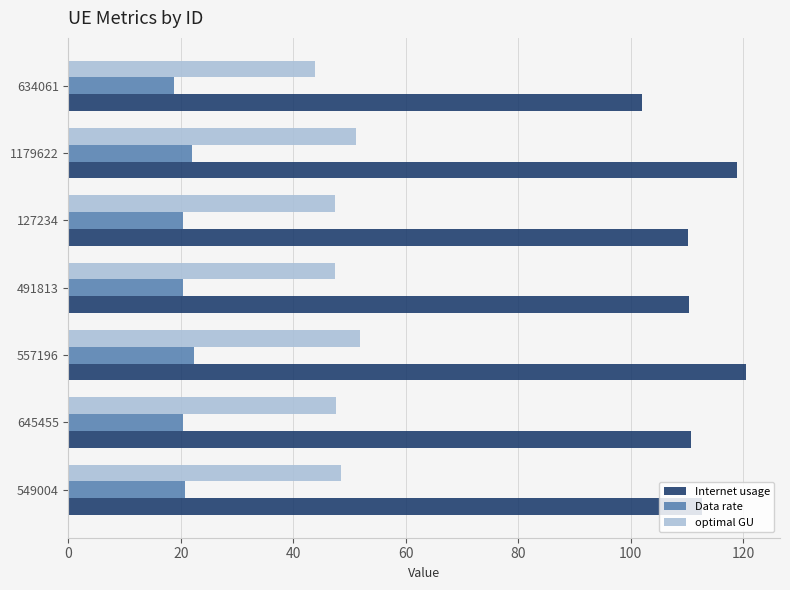

At which category does the chart reach its peak across all series?

557196